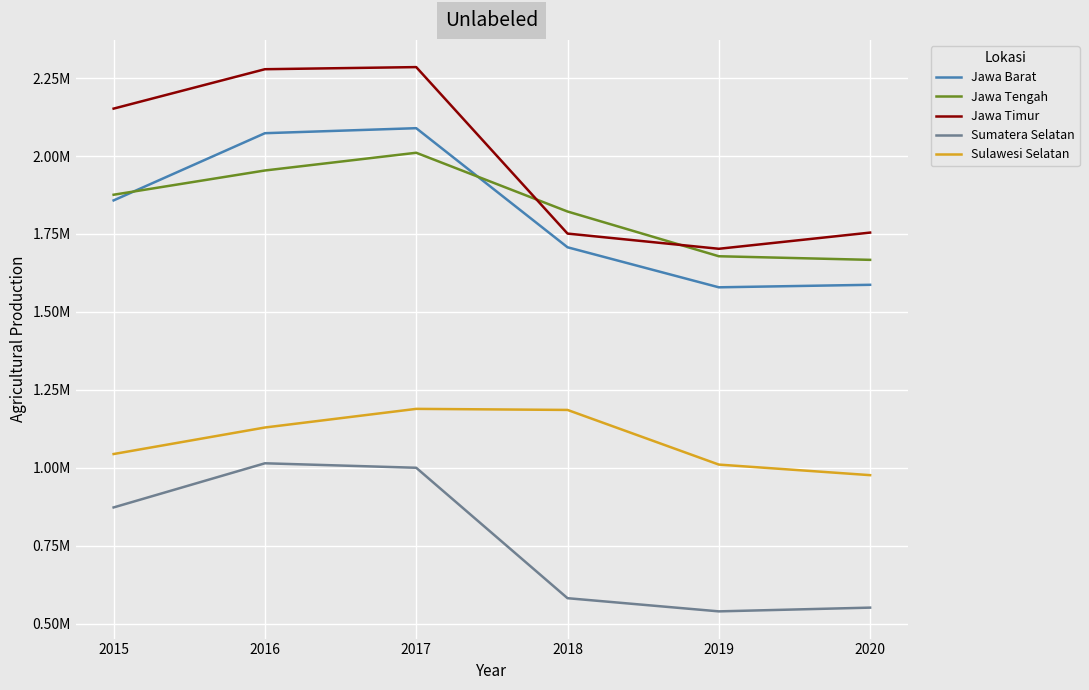

Where does the Jawa Tengah series first go above 1875793?

2016